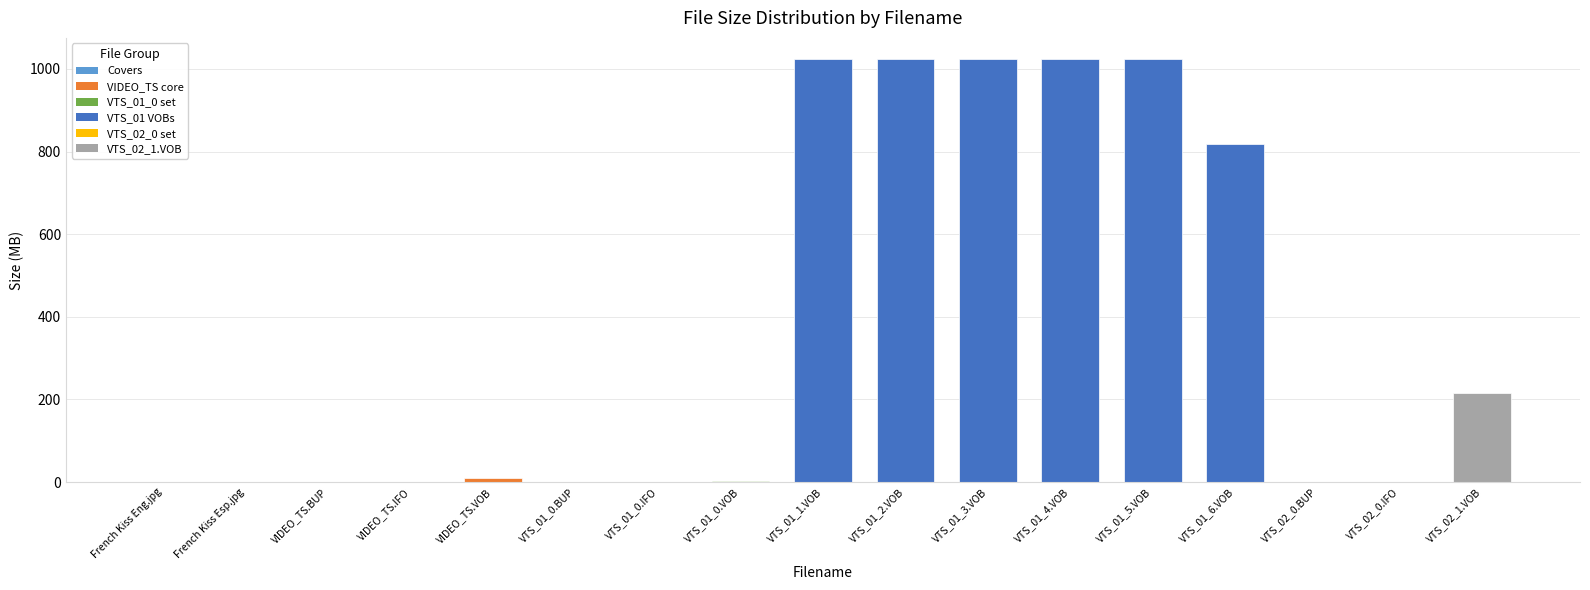

What is the maximum value shown in the chart?

1024.0